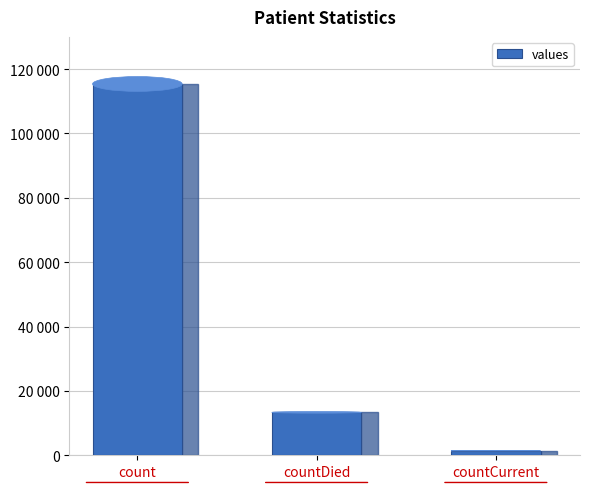

True or false: the data shows 13343 at countDied.

True